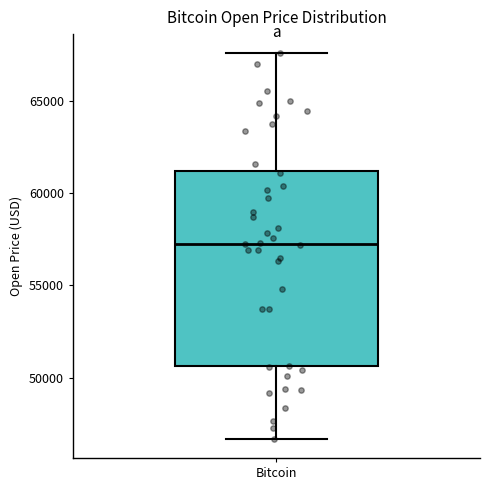

Where does the upper whisker of the box for Bitcoin end on the y-axis? The values are not printed on the chart, so give them approximately, as read against the axis.

67500